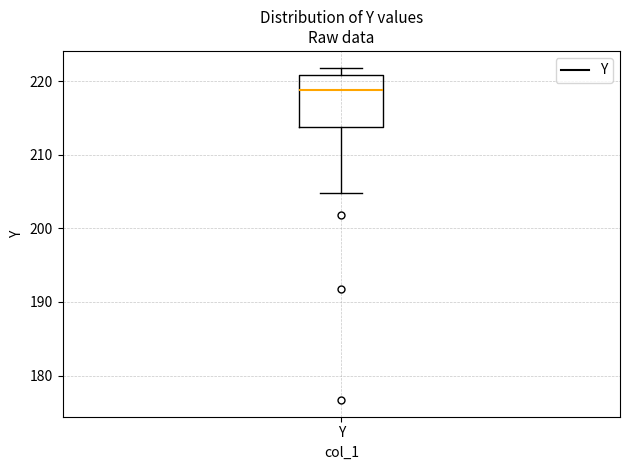

Read this box plot against the y-axis: the position of the median line, the range covered by the box, and the ends of both whiskers. The values are not printed on the chart, so give them approximately, as read against the axis.

median 219, box 214 to 221, whiskers 205 to 222